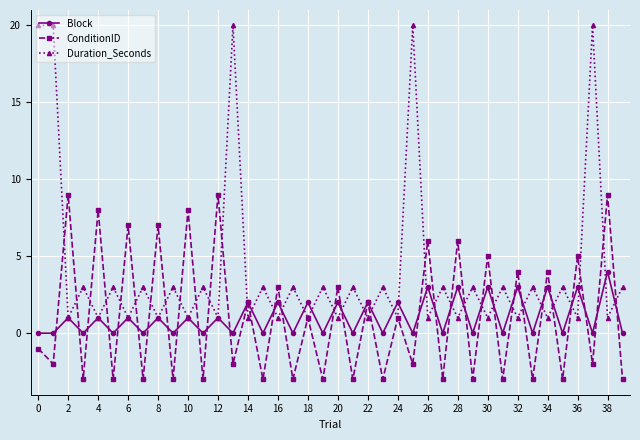

True or false: Duration_Seconds has more than 0 interior local peaks.

True